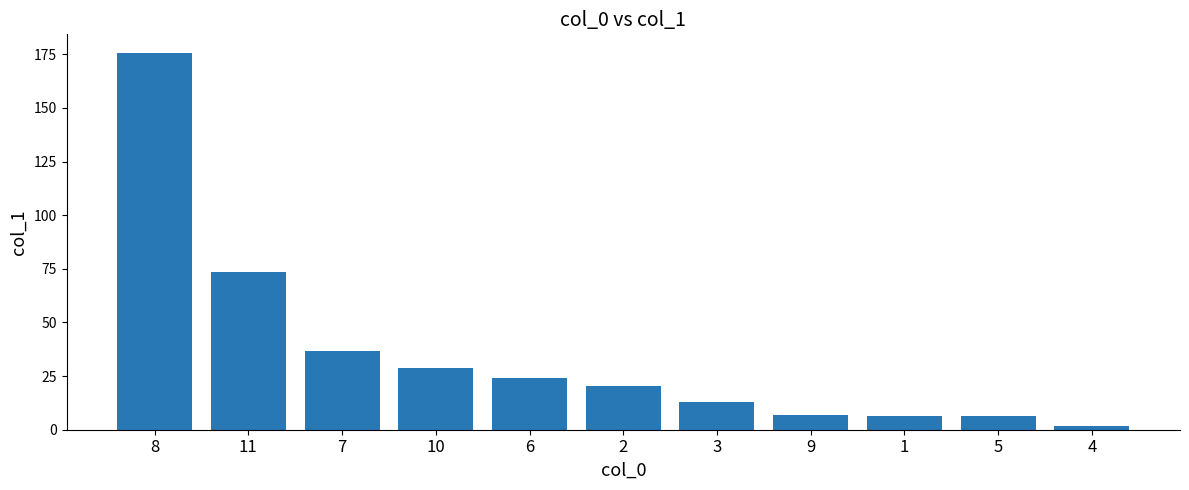

What is the change in value from 11 to 5?

-66.9